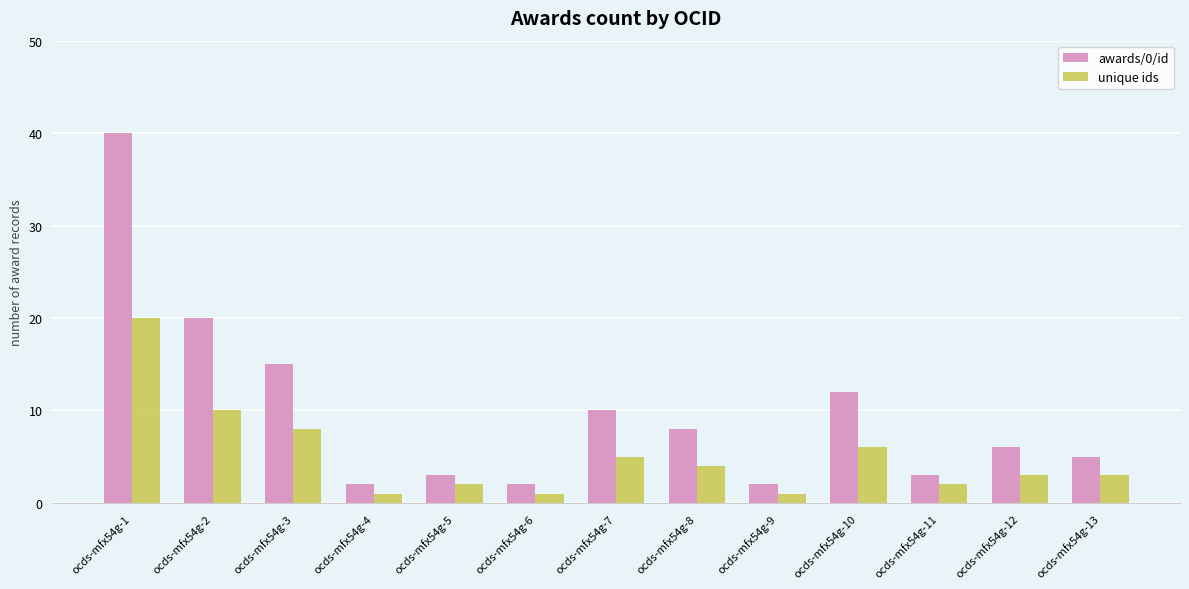

What is the value of the unique ids bar at the 7th from the left?

5